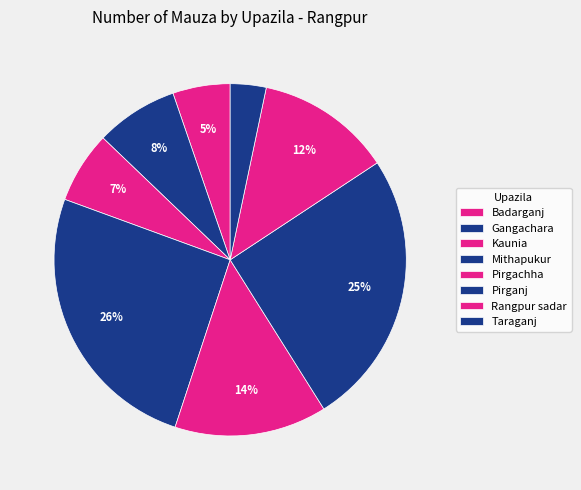

What is the total percentage of Badarganj and Taraganj?

8.6%